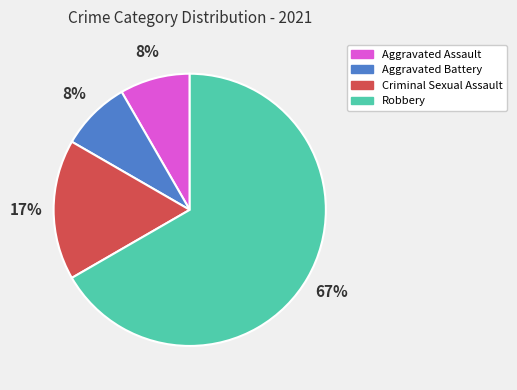

Which has a higher value, Criminal Sexual Assault or Aggravated Battery?

Criminal Sexual Assault